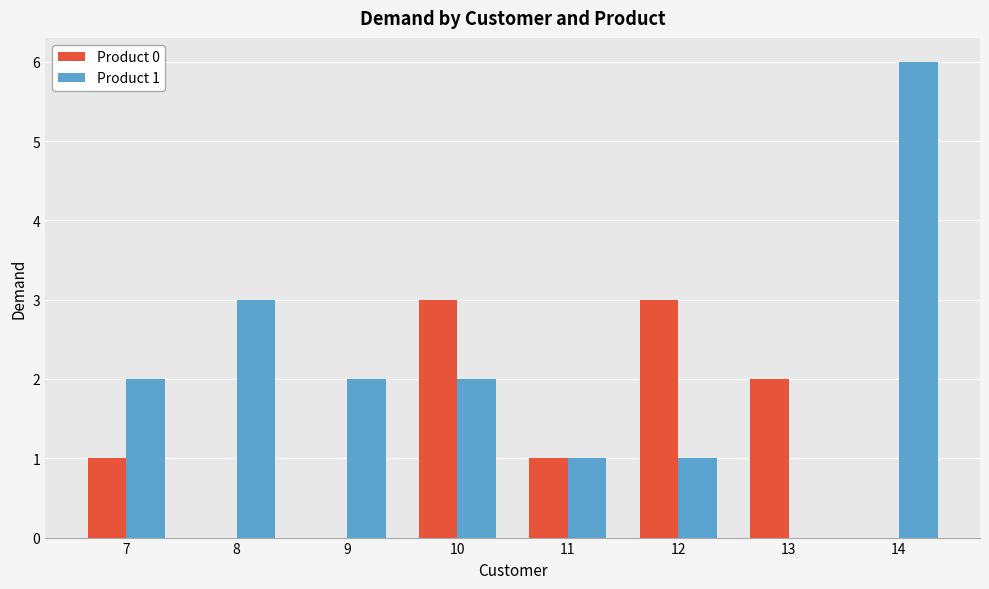

What is the approximate value of Product 1 at 10?

2